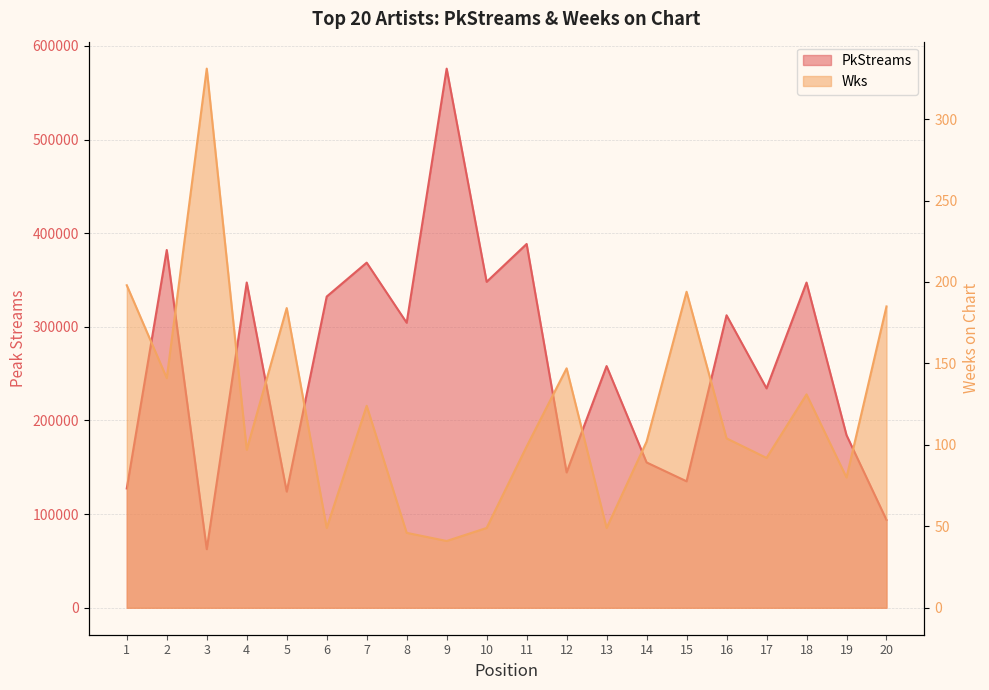

Rank the series at 12 from lowest to highest value.

Wks, PkStreams